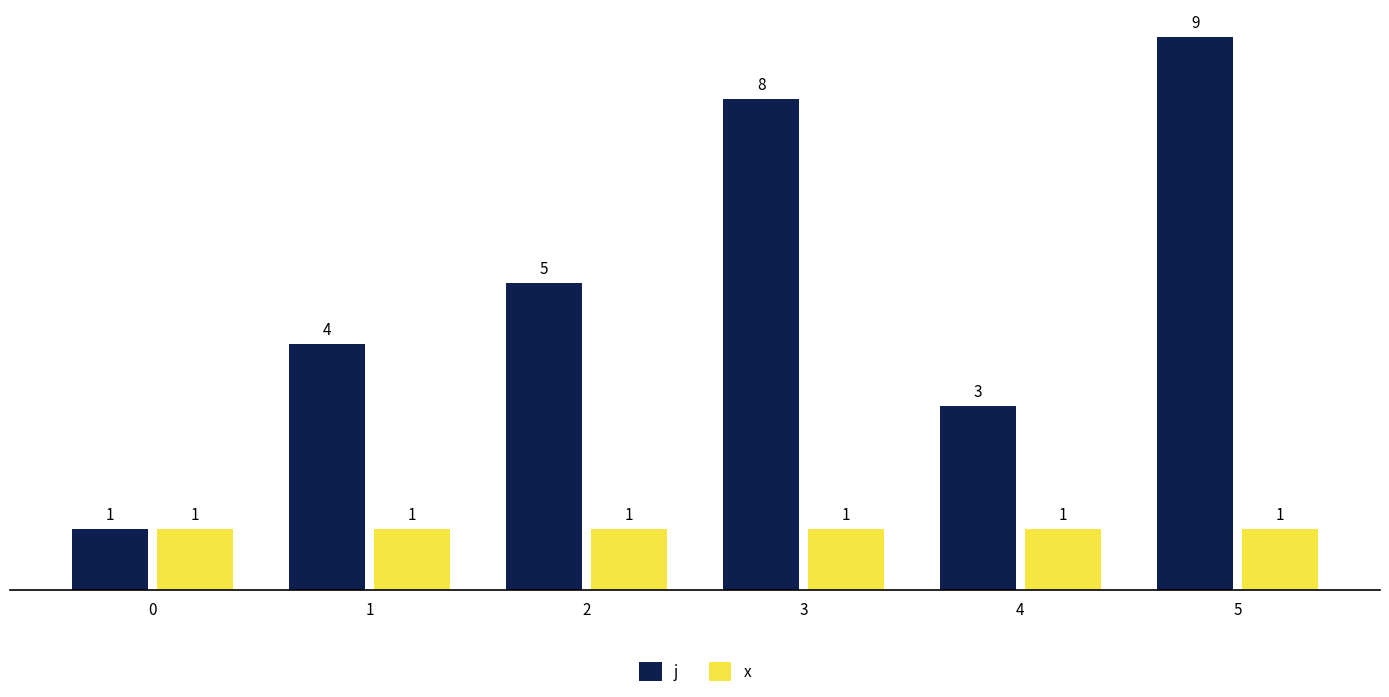

What is the spread (max minus min) of values at 3?

7